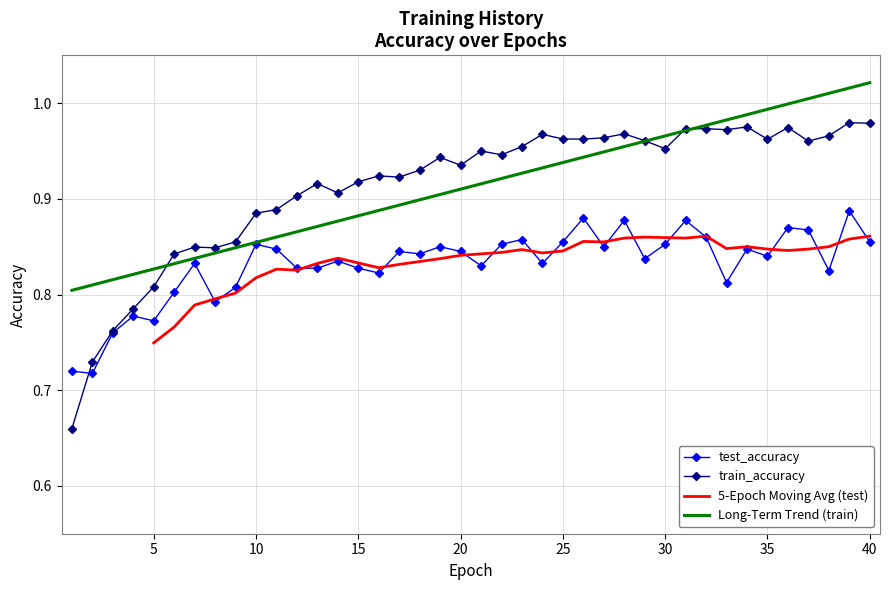

Count the test_accuracy values in the range 0 to 1.

40